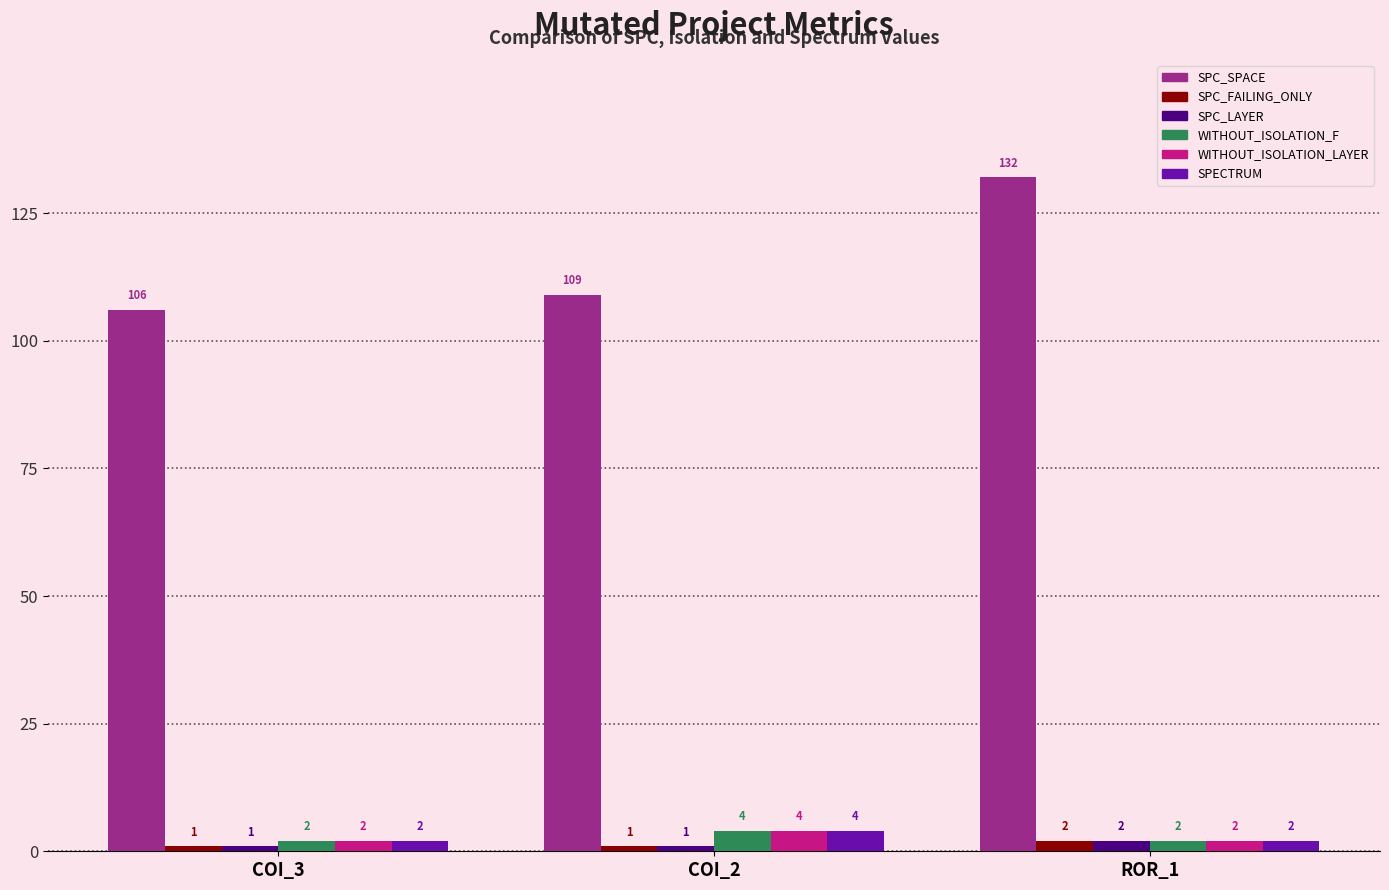

Which label corresponds to the largest value in the chart?

ROR_1